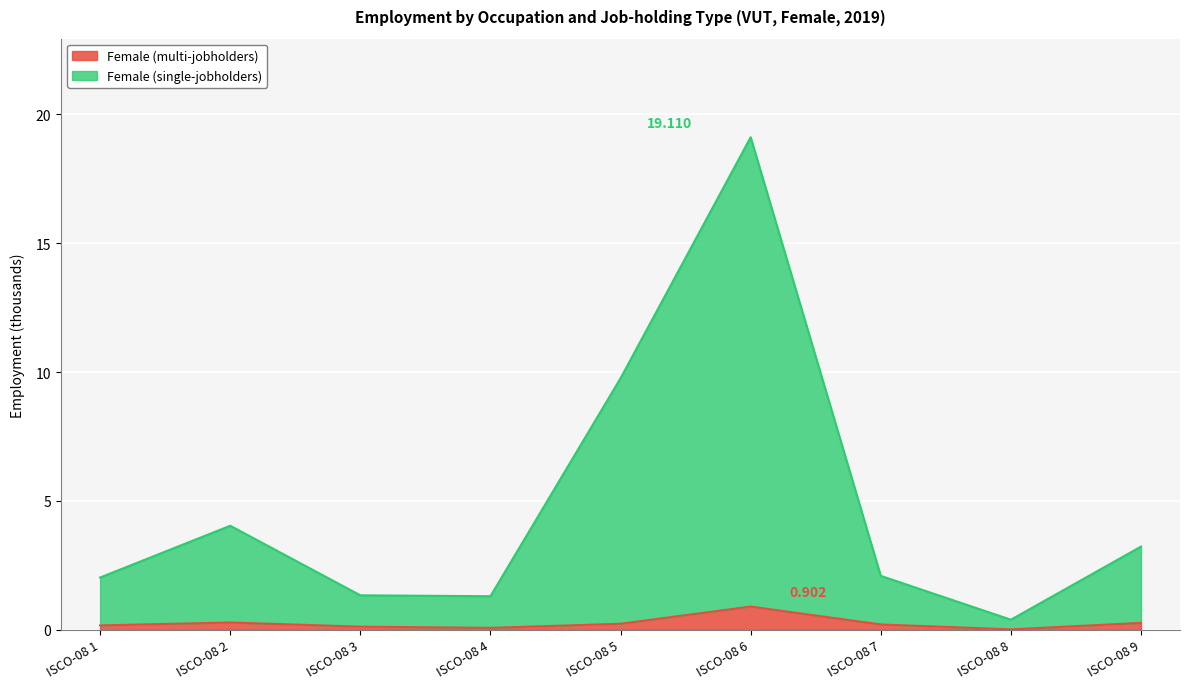

Which series changed the most between ISCO-08 1 and ISCO-08 2?

Female (single-jobholders)